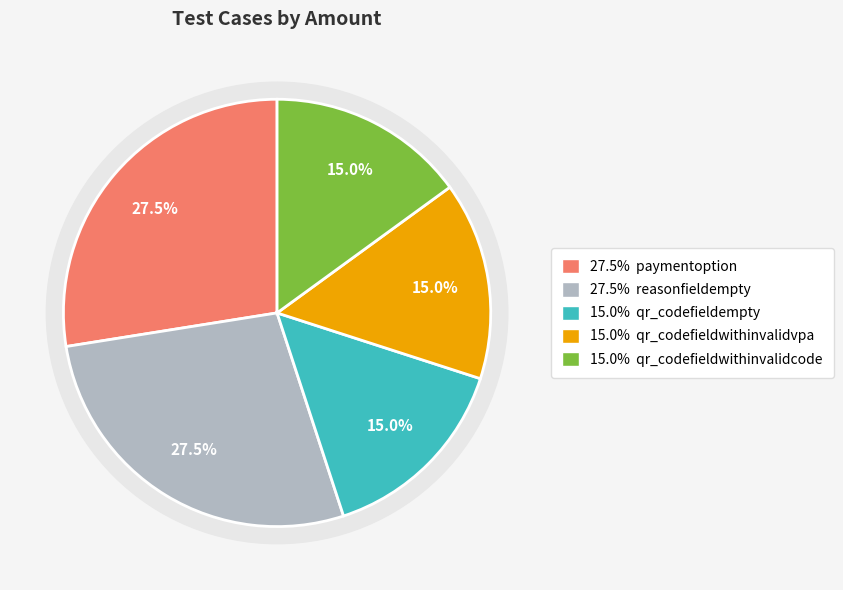

To the nearest percent, what is the difference between the largest and smallest slice percentages?

13%